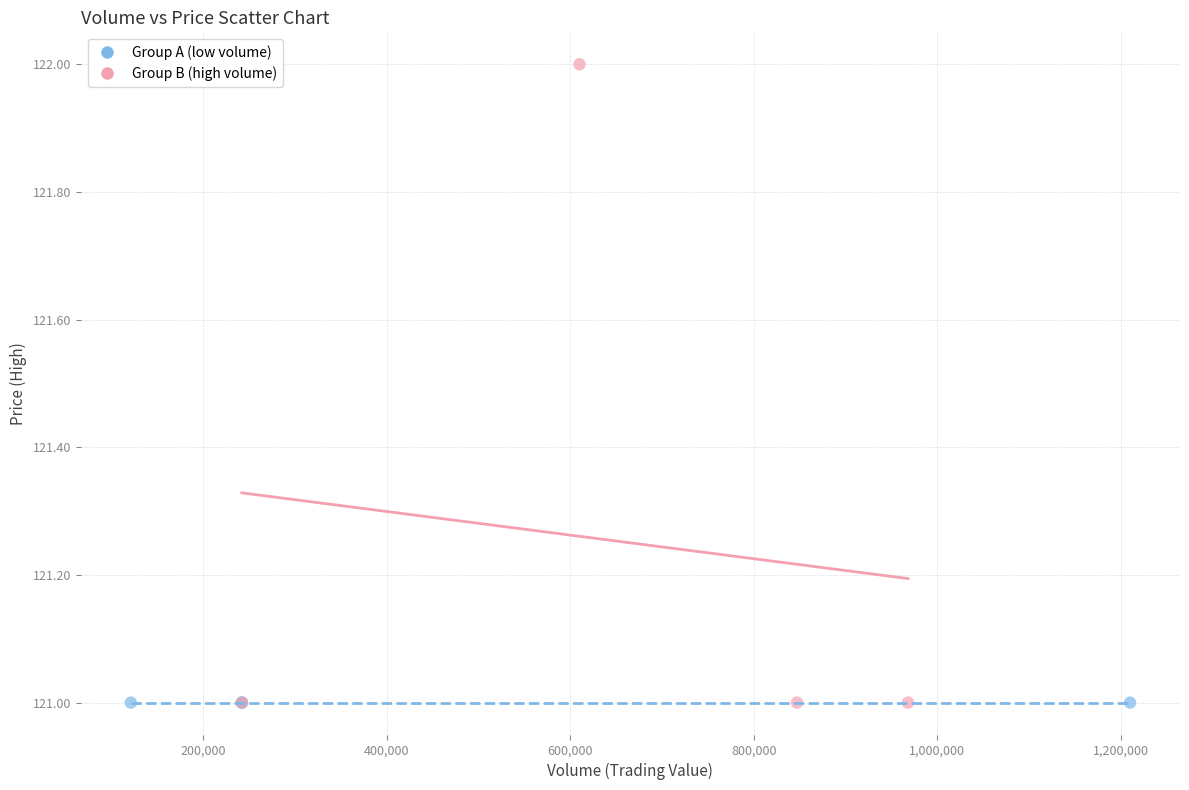

What are all the series names shown in the legend?

Group A (low volume), Group B (high volume)